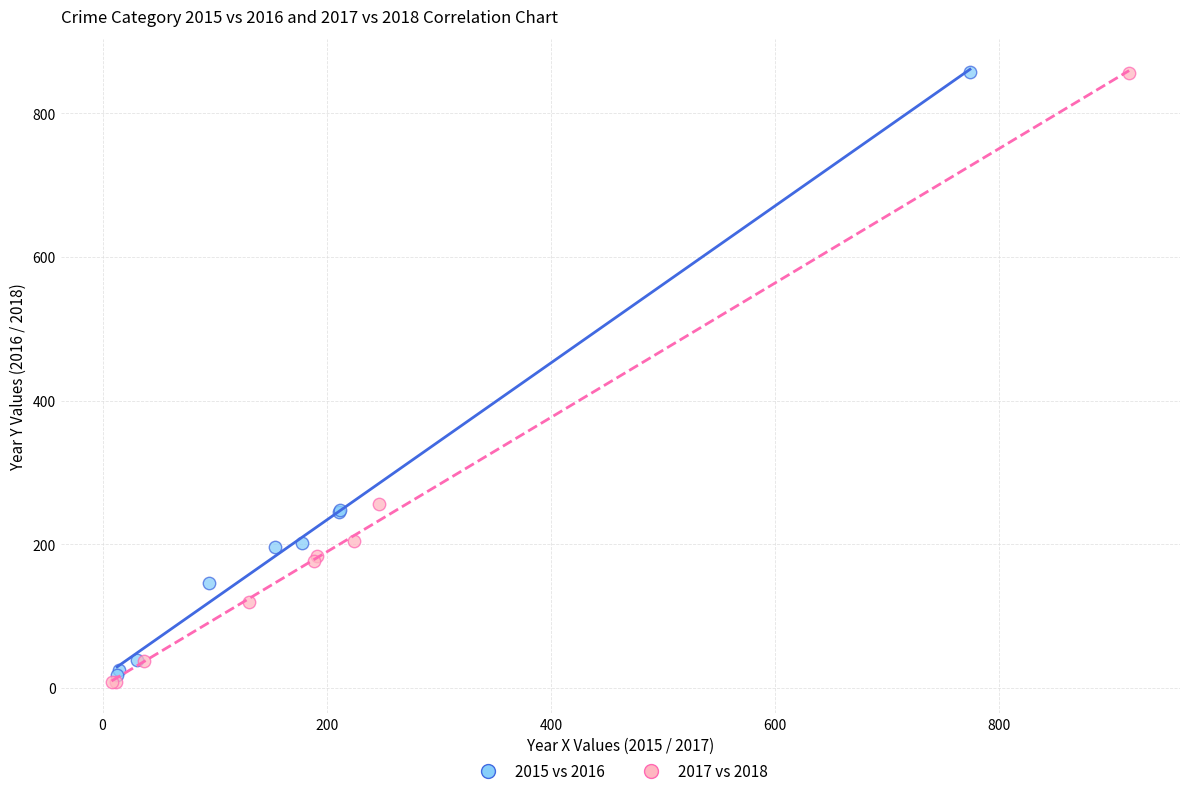

What are all the series names shown in the legend?

2015 vs 2016, 2017 vs 2018